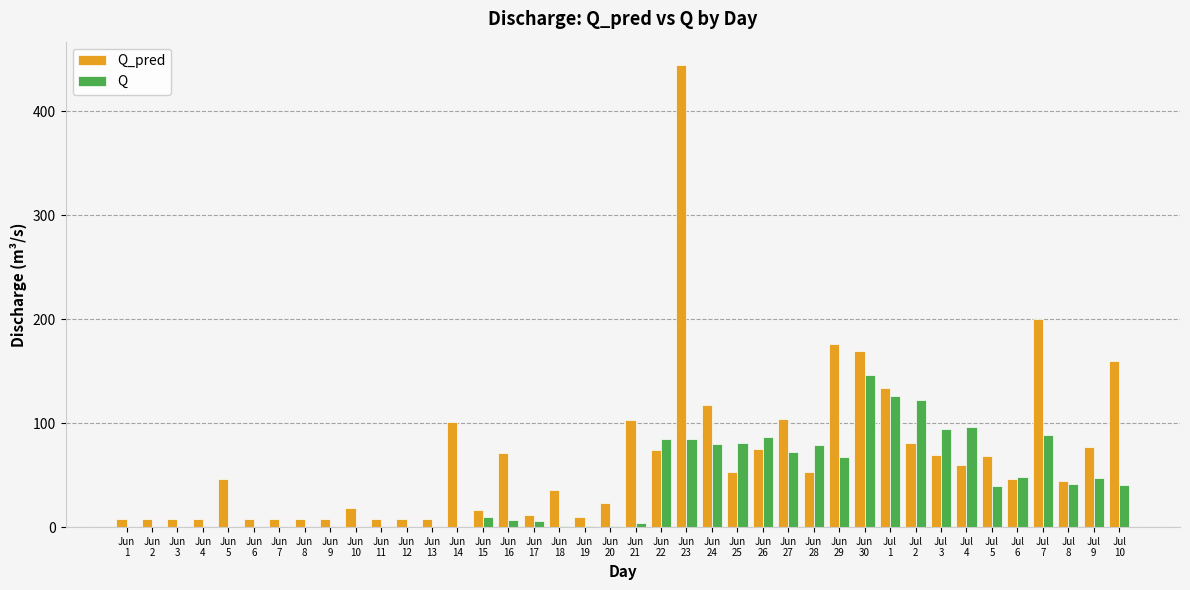

What is the sum of all Q_pred values?

2731.5